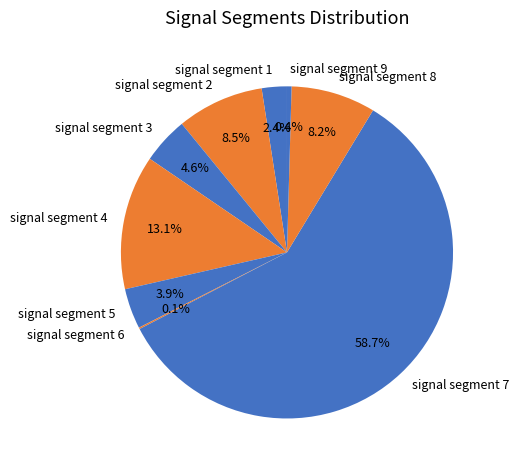

To the nearest percent, what percentage of the pie is signal segment 7?

59%